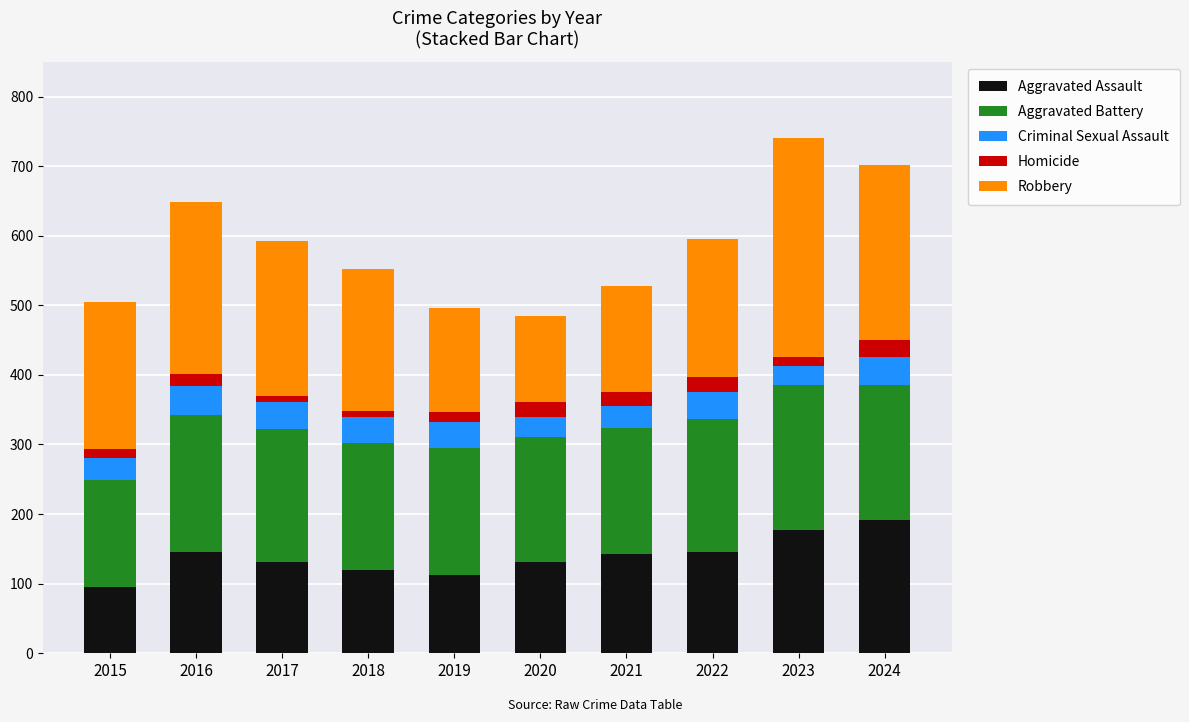

The value of Aggravated Assault at 2020 is 88. True or false?

False